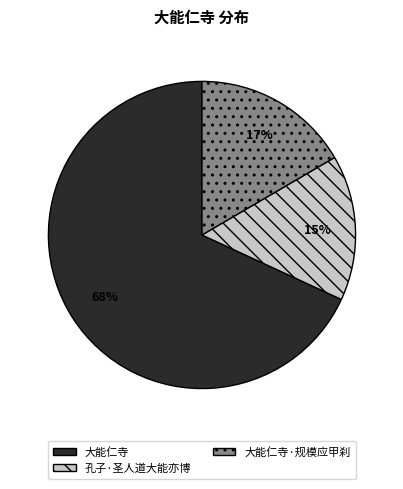

Is 大能仁寺 the majority of the pie?

Yes